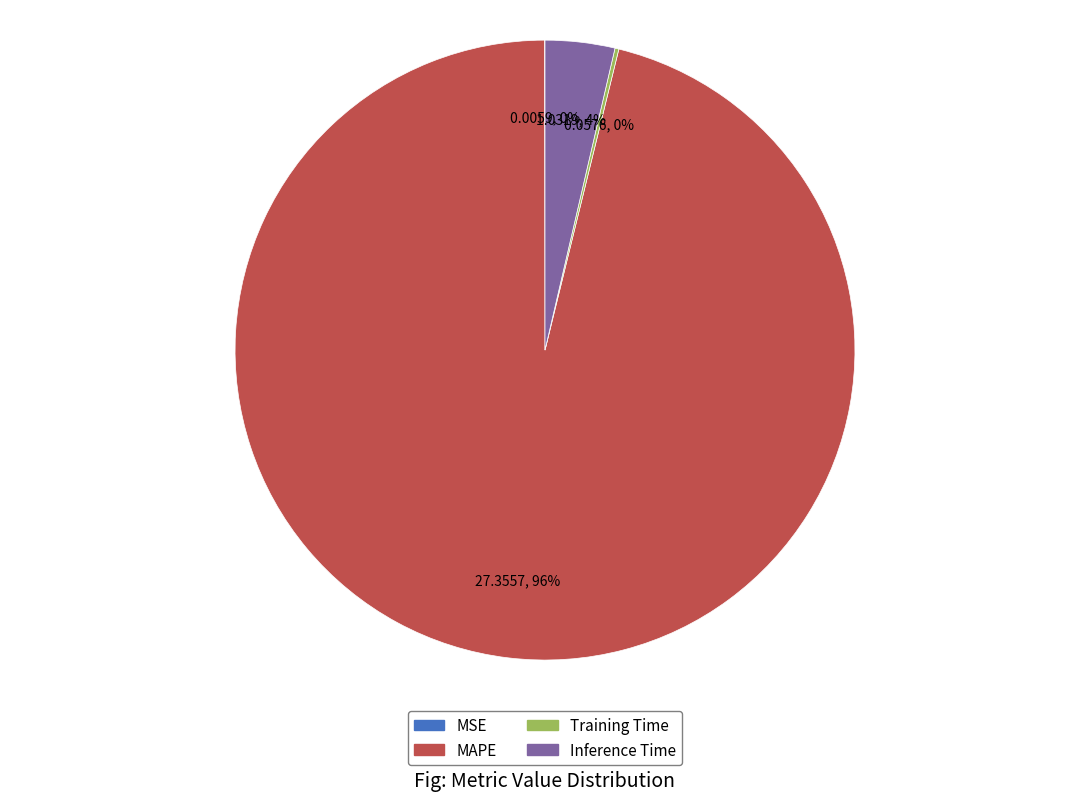

To the nearest percent, what is the average slice percentage?

25%